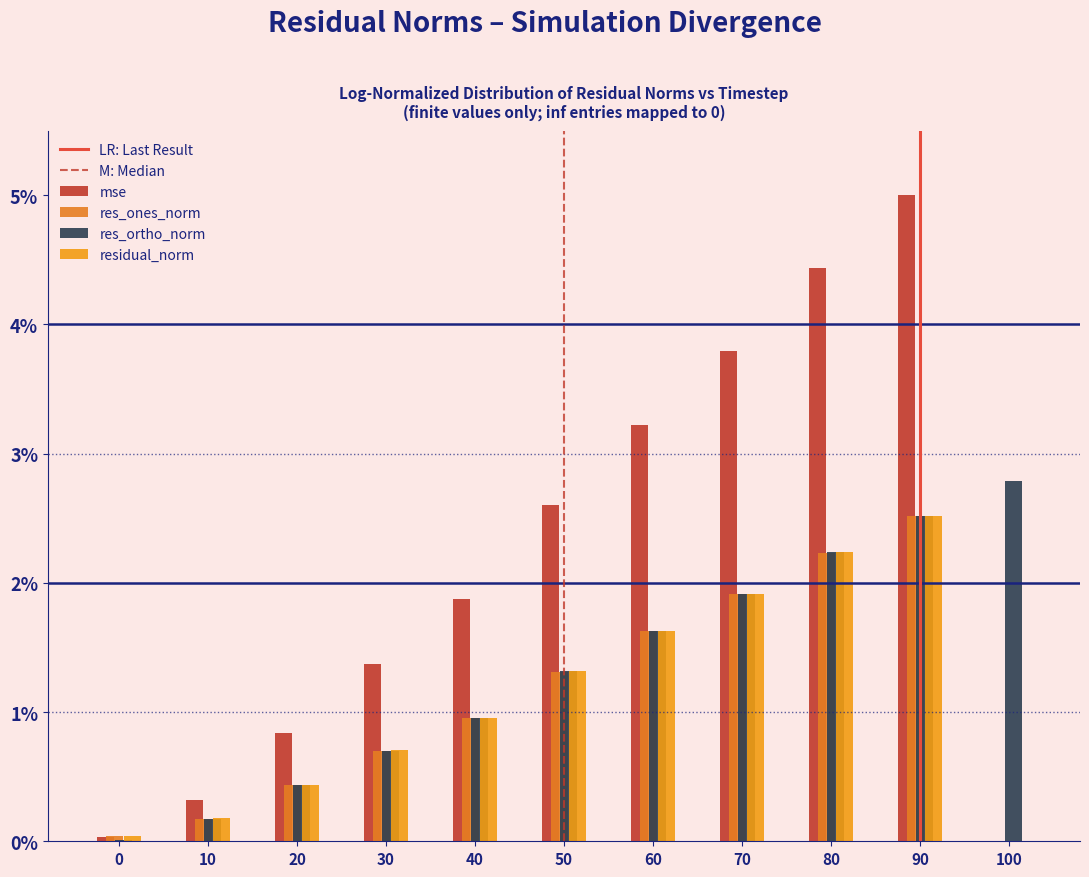

How many data points does each series have?

11